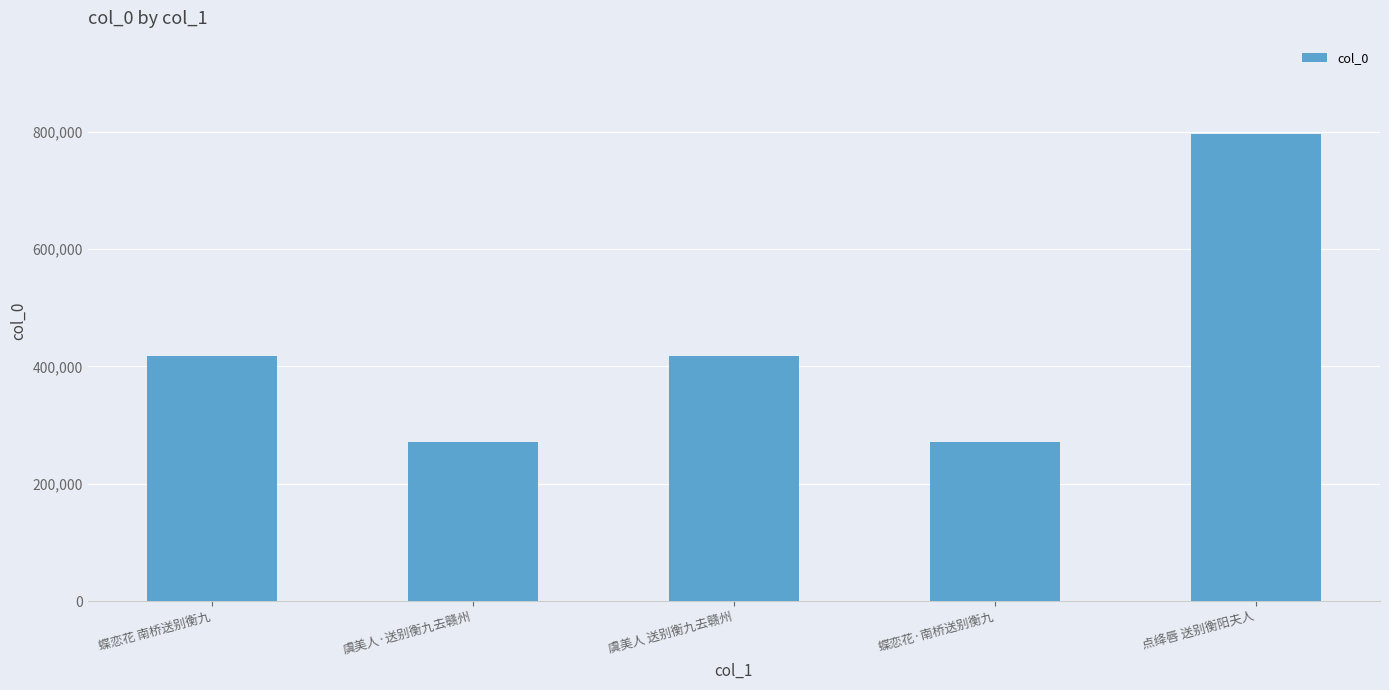

At which category does the chart reach its peak across all series?

点绛唇 送别衡阳夫人